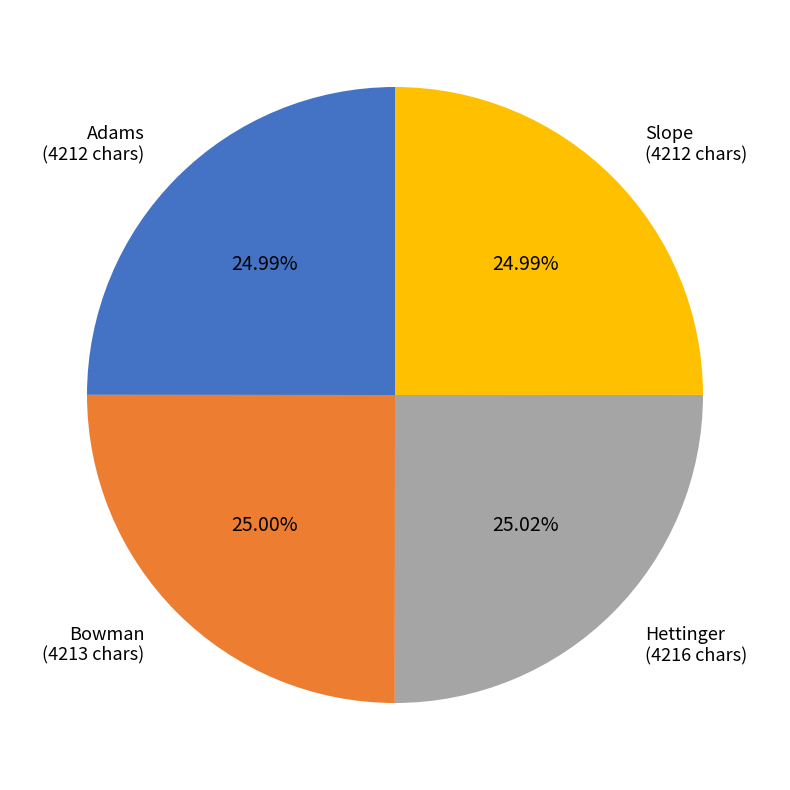

Count the number of slices in the pie.

4